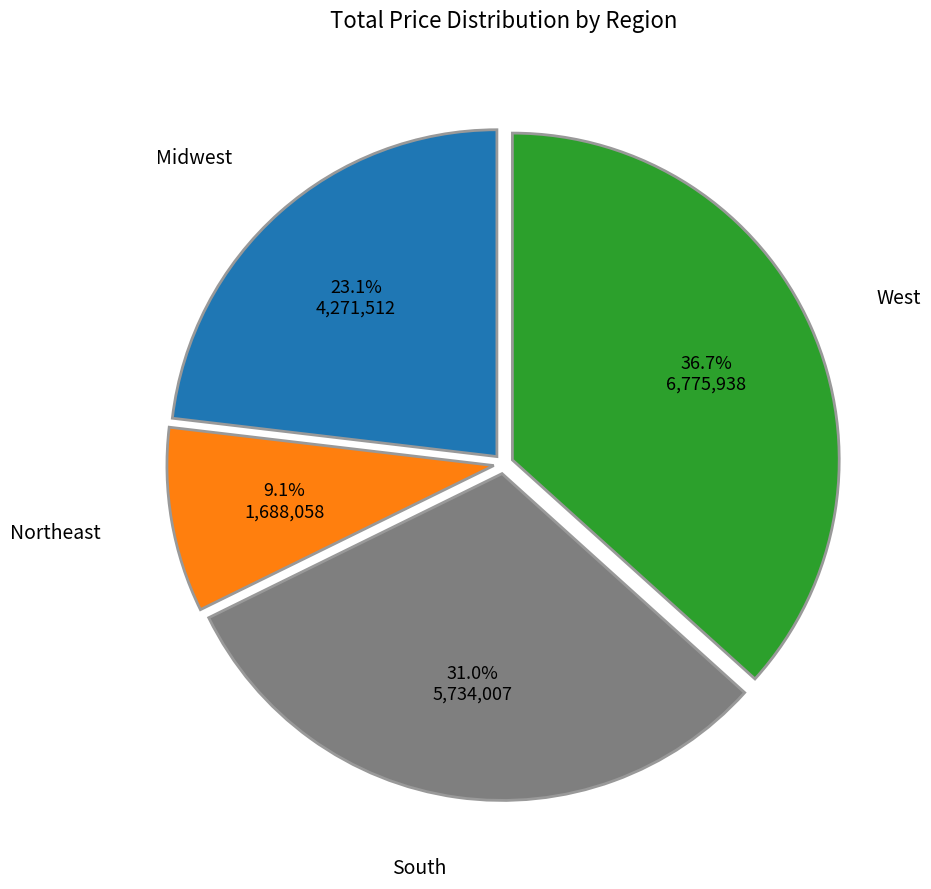

Count the number of slices in the pie.

4